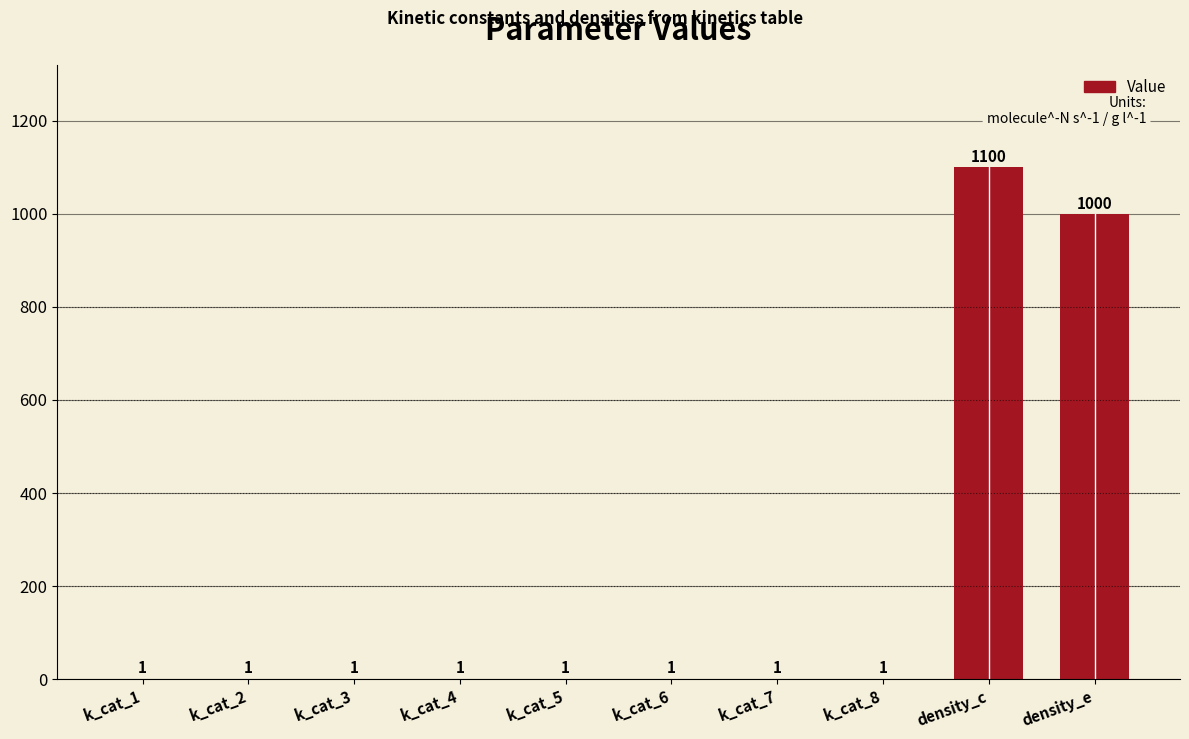

What is the sum of the values at density_e and k_cat_6?

1001